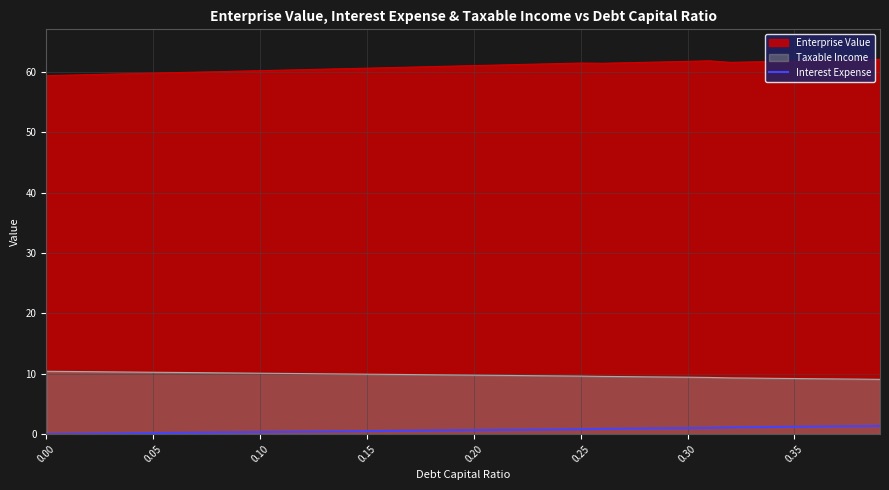

Count the number of categories in the chart.

40